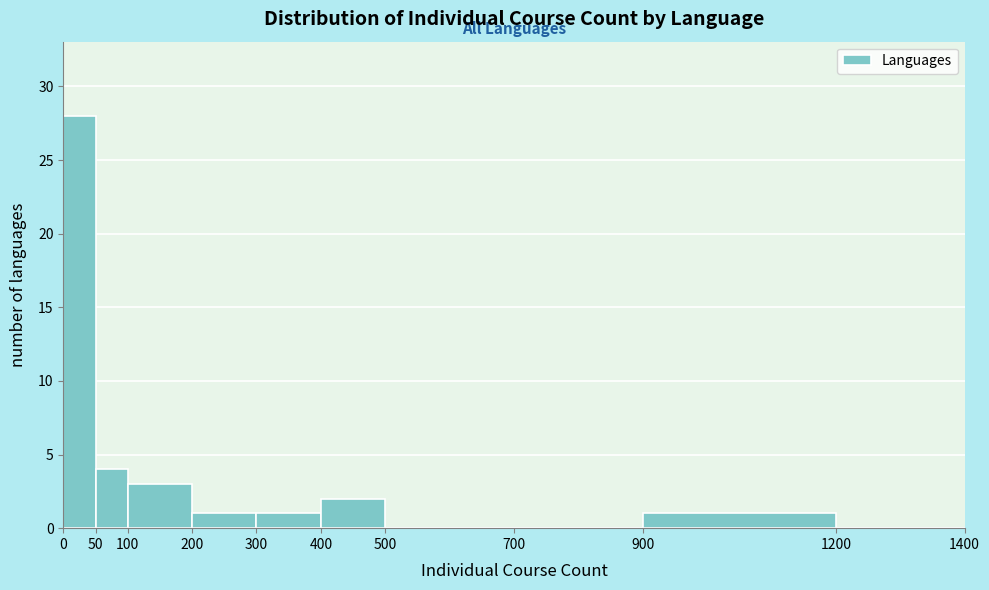

Reading left to right, list every bar in this chart as the range it spans on the x-axis followed by its height. The values are not printed on the chart, so give them approximately, as read against the axis.

0 to 50: 28
50 to 100: 4
100 to 200: 3
200 to 300: 1
300 to 400: 1
400 to 500: 2
500 to 700: 0
700 to 900: 0
900 to 1200: 1
1200 to 1400: 0